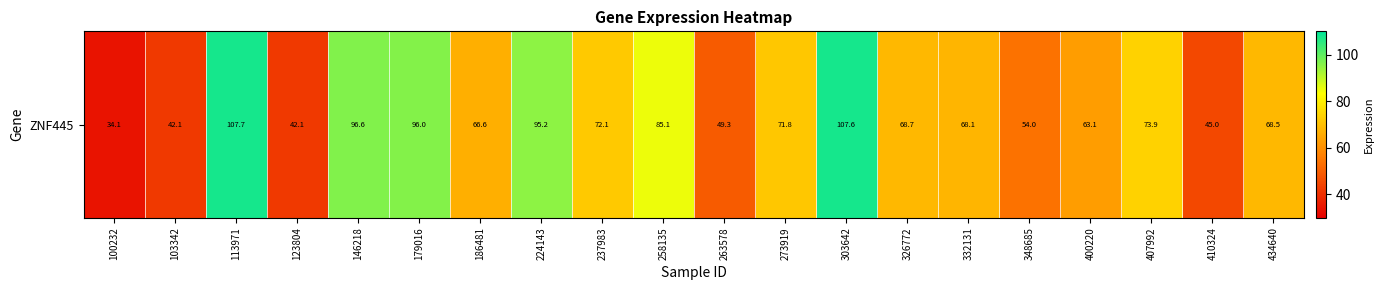

What is the difference between the values at 273919 and 348685?

17.8